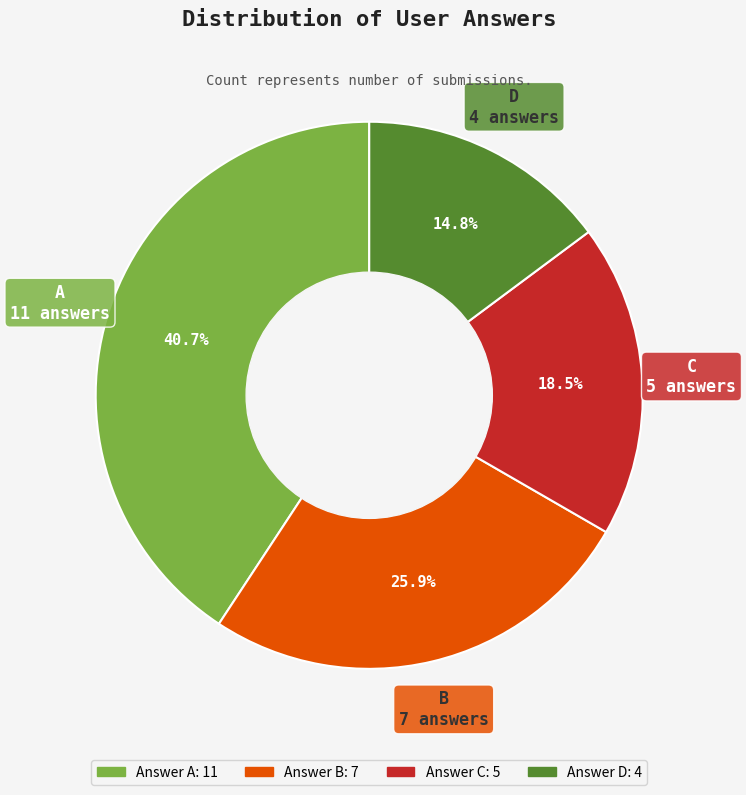

Is there any slice that represents more than half of the pie?

No